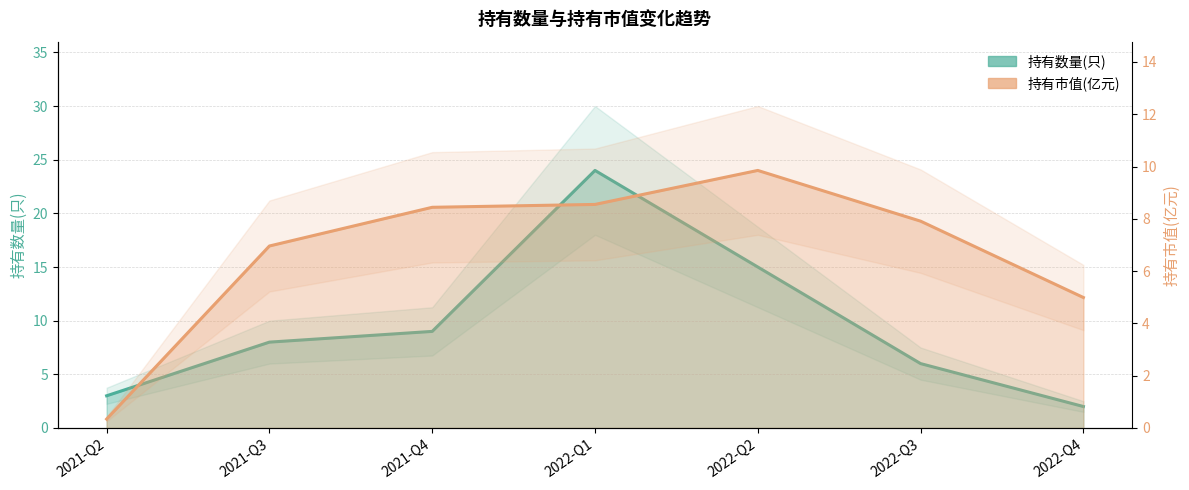

Reading left to right, list all the values displayed in this chart.

持有数量(只): 3.0	8.0	9.0	24.0	15.0	6.0	2.0
持有市值(亿元): 0.3	7.0	8.4	8.6	9.8	7.9	5.0